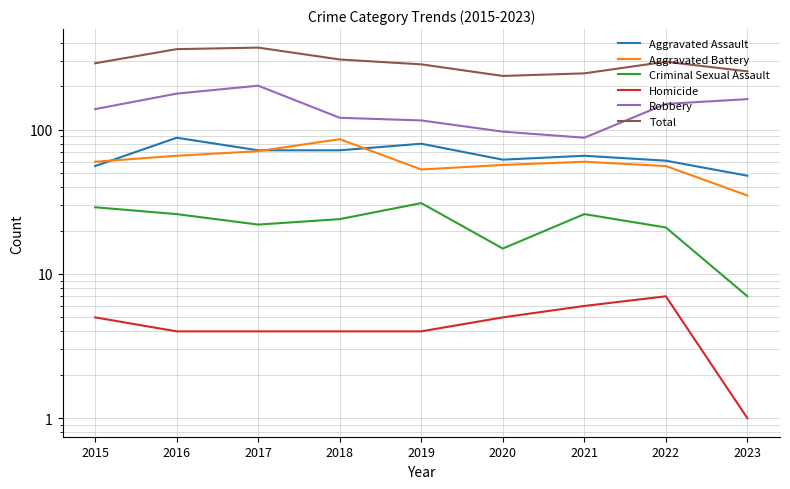

What is the sum of the Aggravated Battery values at 2019 and 2020?

110